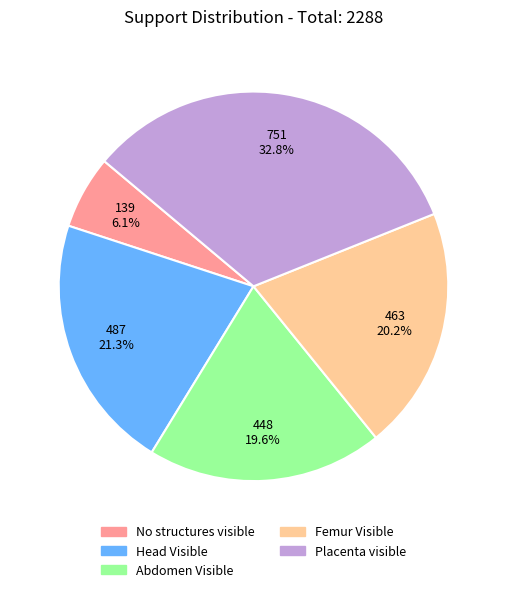

What is the largest slice in the pie chart?

Placenta visible